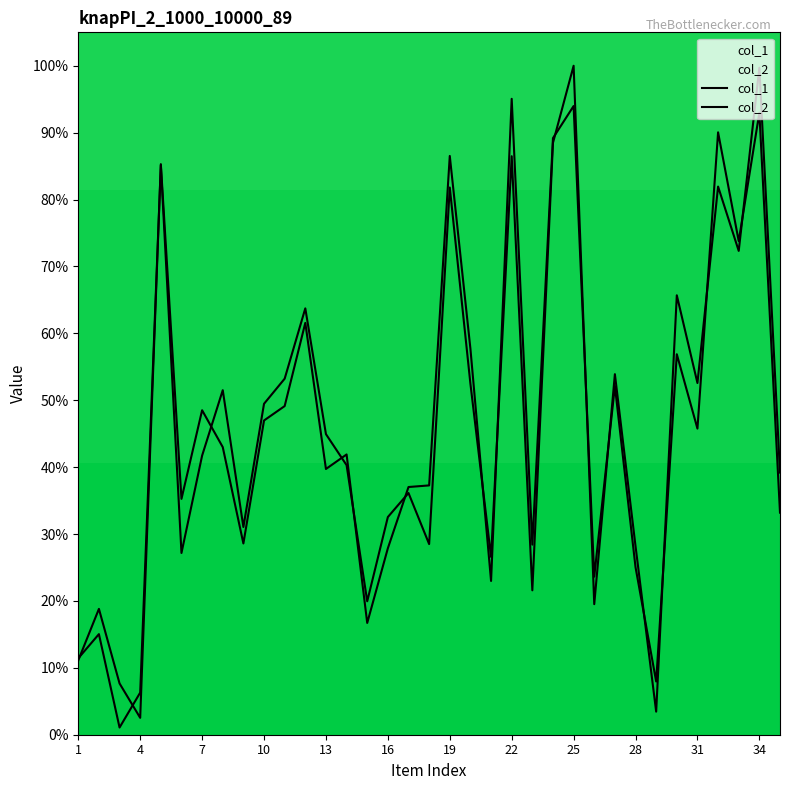

Is the value of col_2 at 20 greater than the value of col_1 at 15?

Yes